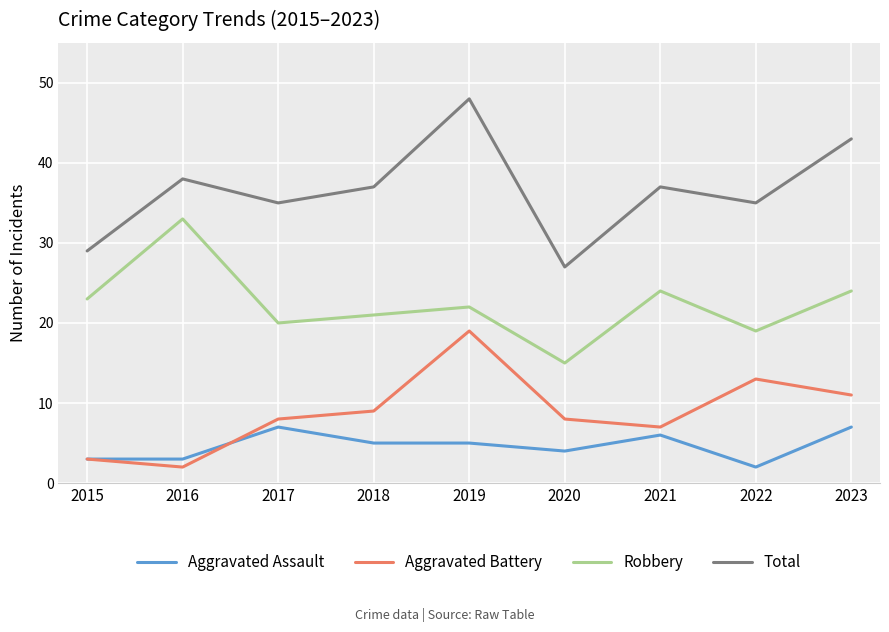

True or false: Aggravated Assault has a value of 10 at 2023.

False